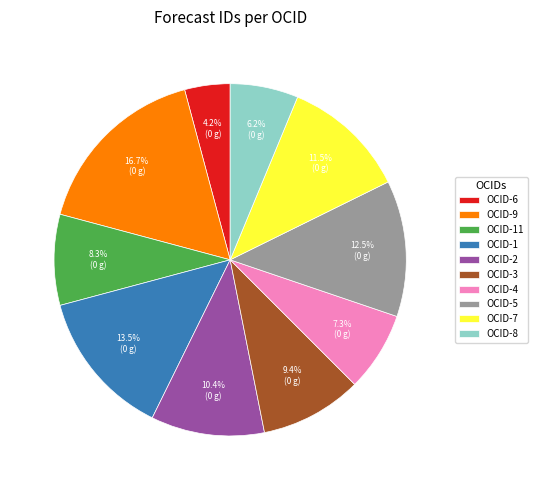

Combined, do OCID-7 and OCID-1 account for over 50%?

No